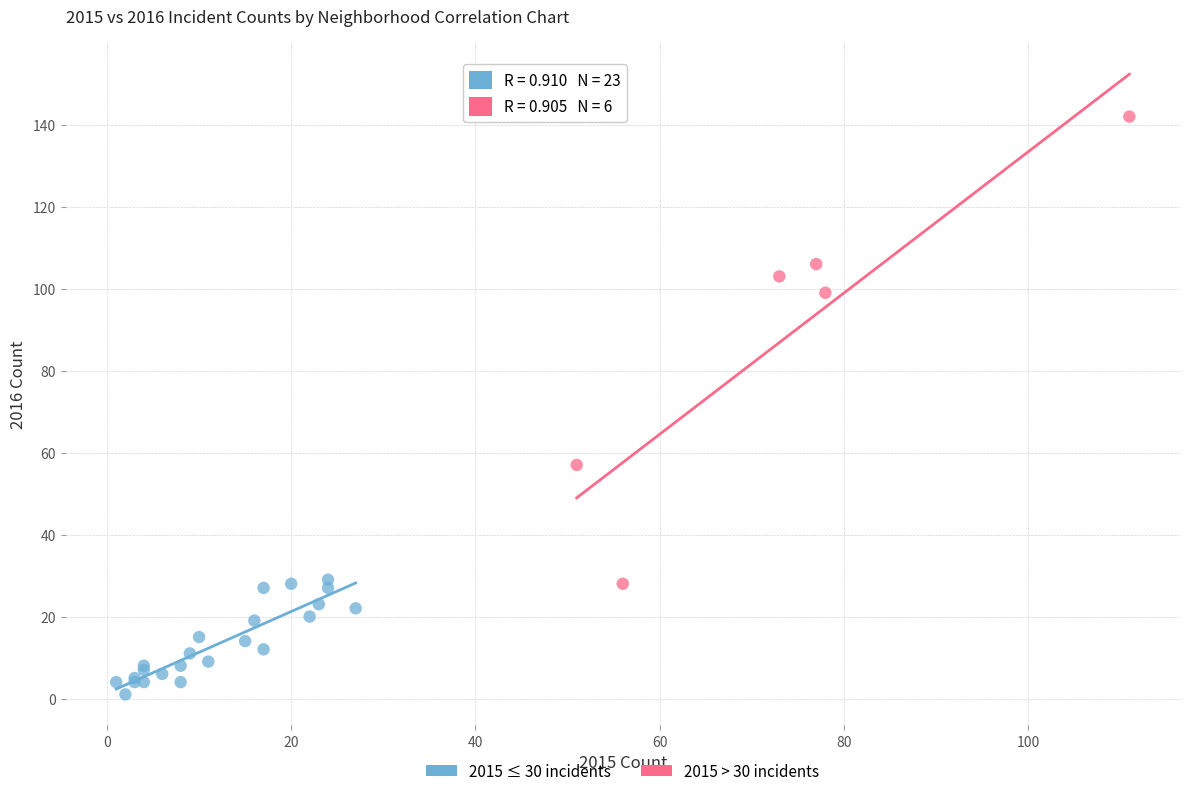

Which series has the widest spread of Y values?

2015 > 30 incidents